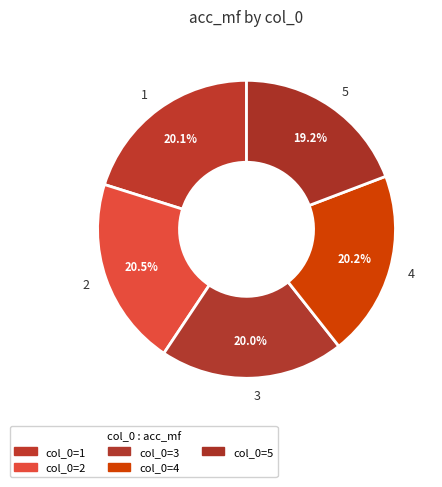

How much of the chart is everything except 2?

79.5%